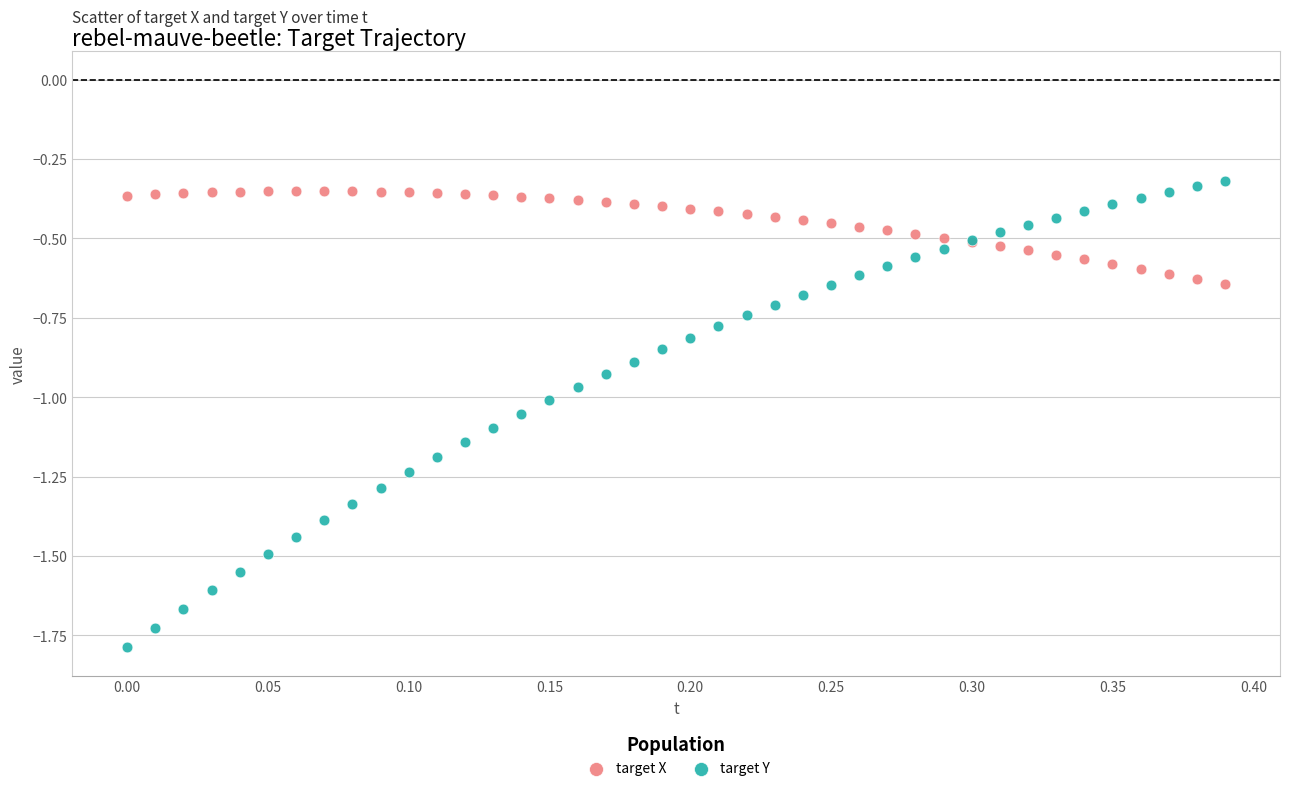

Which series has the largest Y range (max minus min)?

target Y